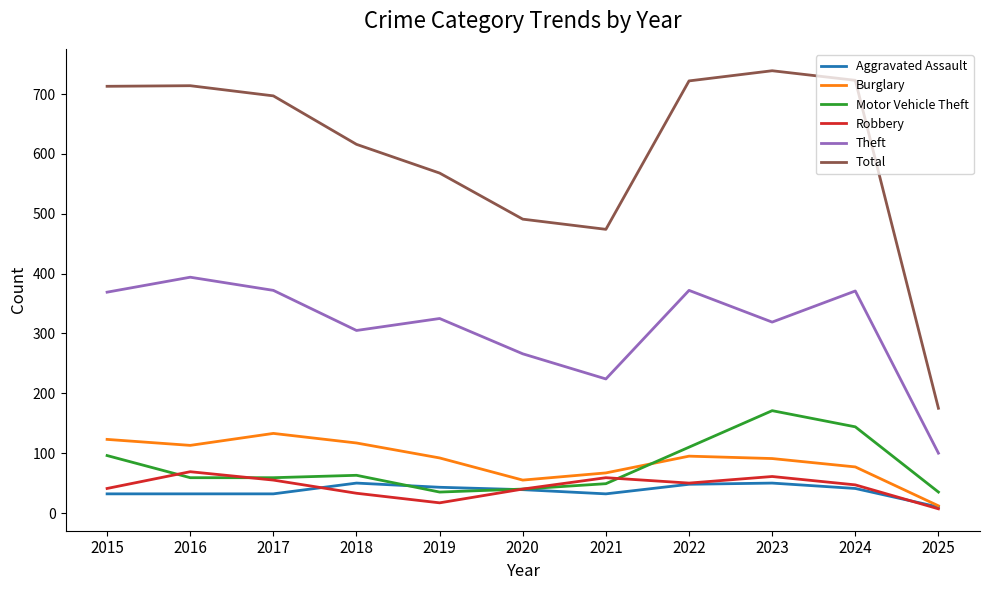

Read the Burglary value at 2021.

67